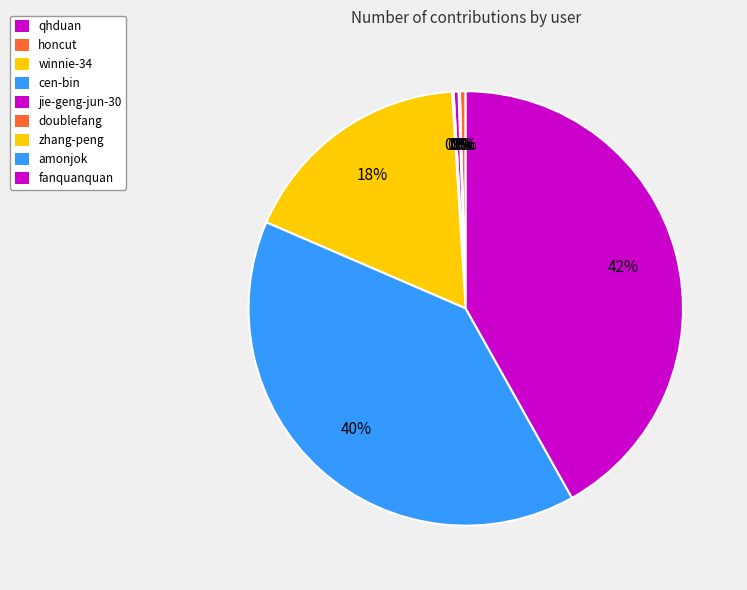

What percentage is the amonjok slice, to the nearest percent?

40%